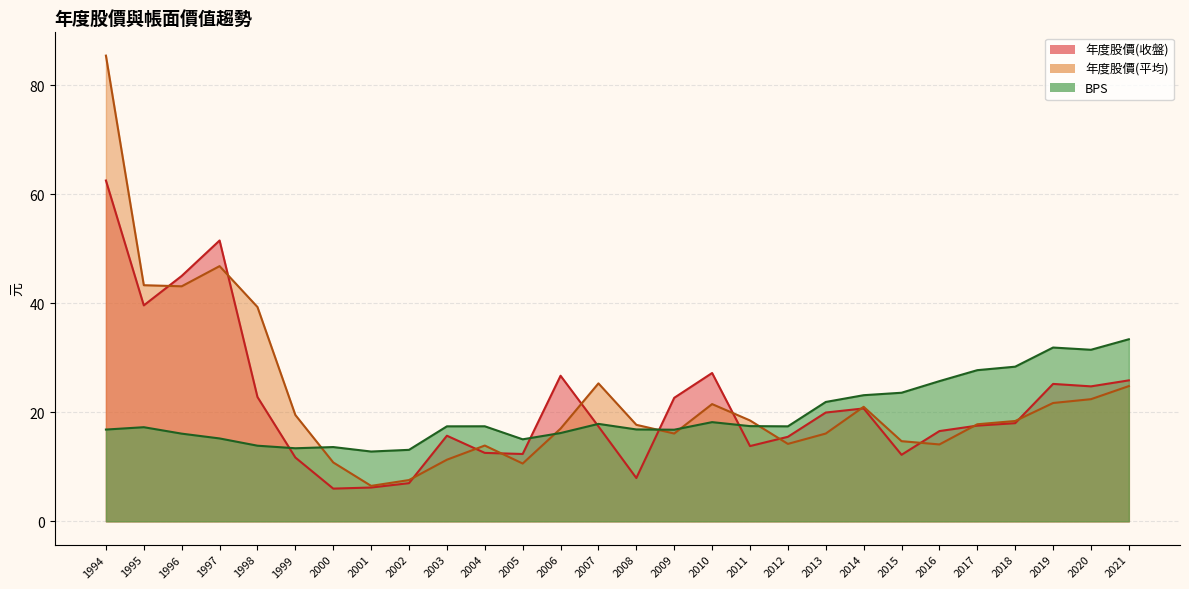

What are all the series names shown in the legend?

年度股價(收盤), 年度股價(平均), BPS